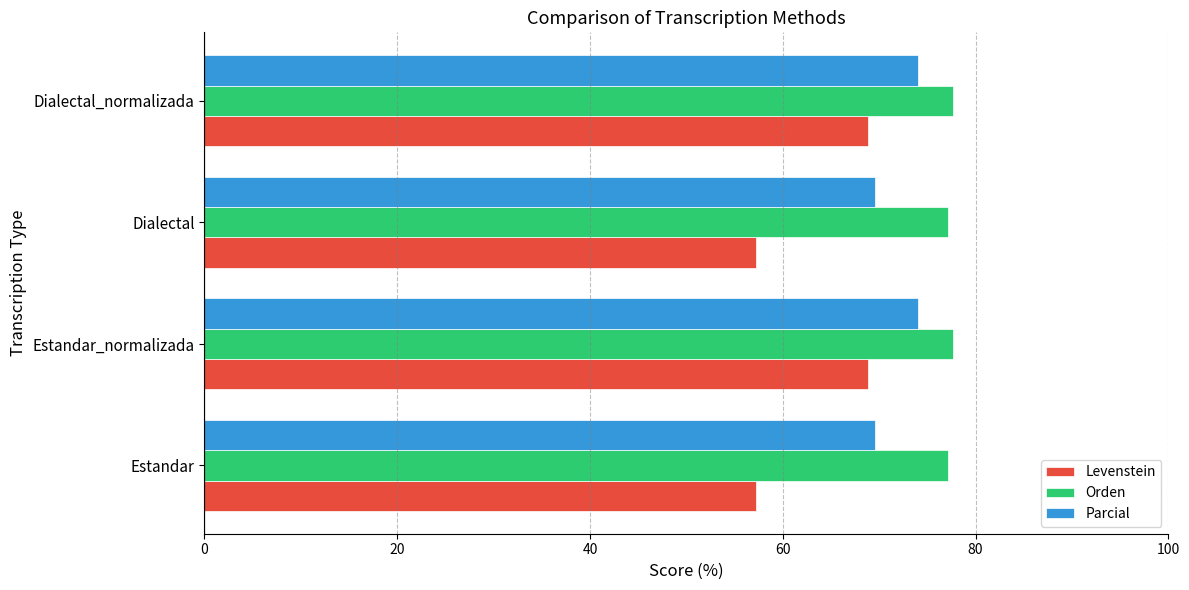

What are all the series names shown in the legend?

Levenstein, Orden, Parcial